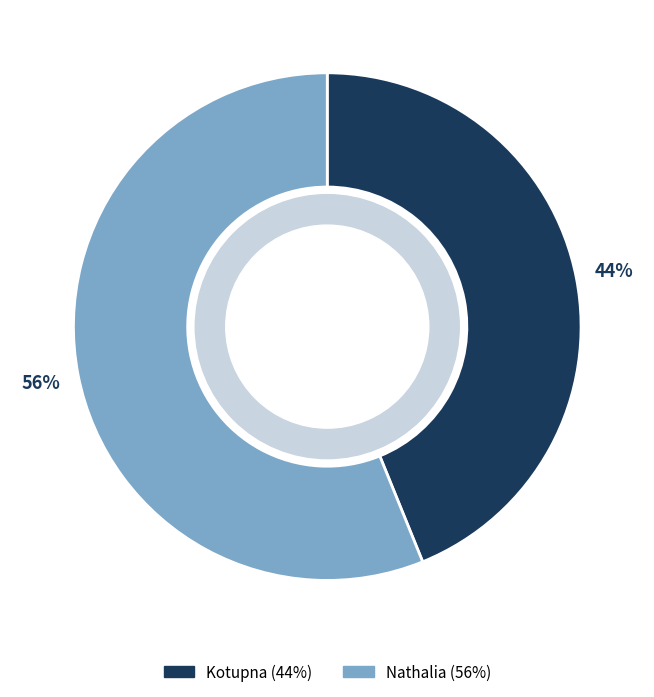

Rank the categories by value from lowest to highest.

Kotupna, Nathalia